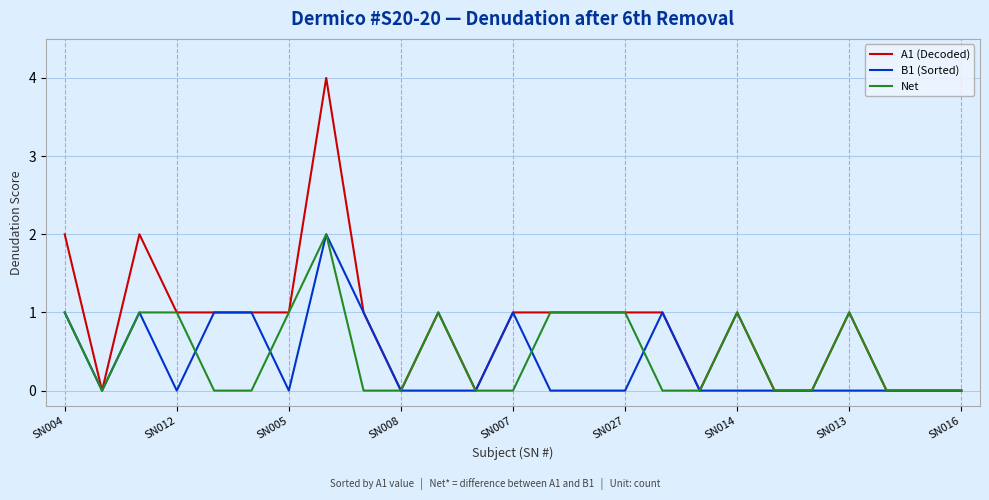

Reading left to right, what are all the values shown in this chart?

A1 (Decoded): 2	0	2	1	1	1	1	4	1	0	1	0	1	1	1	1	1	0	1	0	0	1	0	0	0
B1 (Sorted): 1	0	1	0	1	1	0	2	1	0	0	0	1	0	0	0	1	0	0	0	0	0	0	0	0
Net: 1	0	1	1	0	0	1	2	0	0	1	0	0	1	1	1	0	0	1	0	0	1	0	0	0